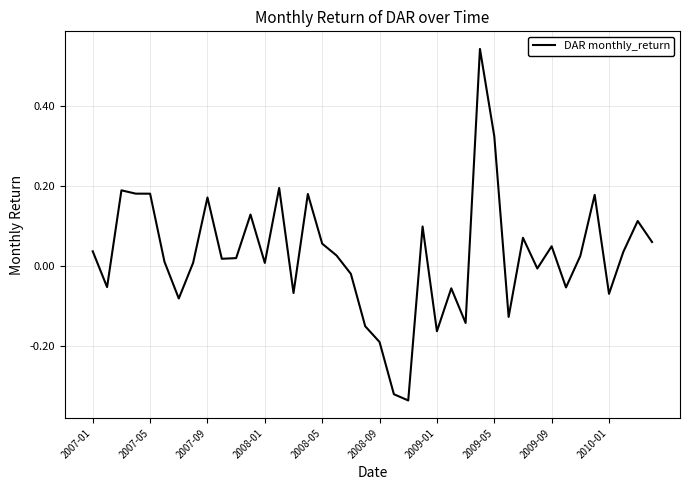

What is the difference between the maximum and minimum values?

0.9